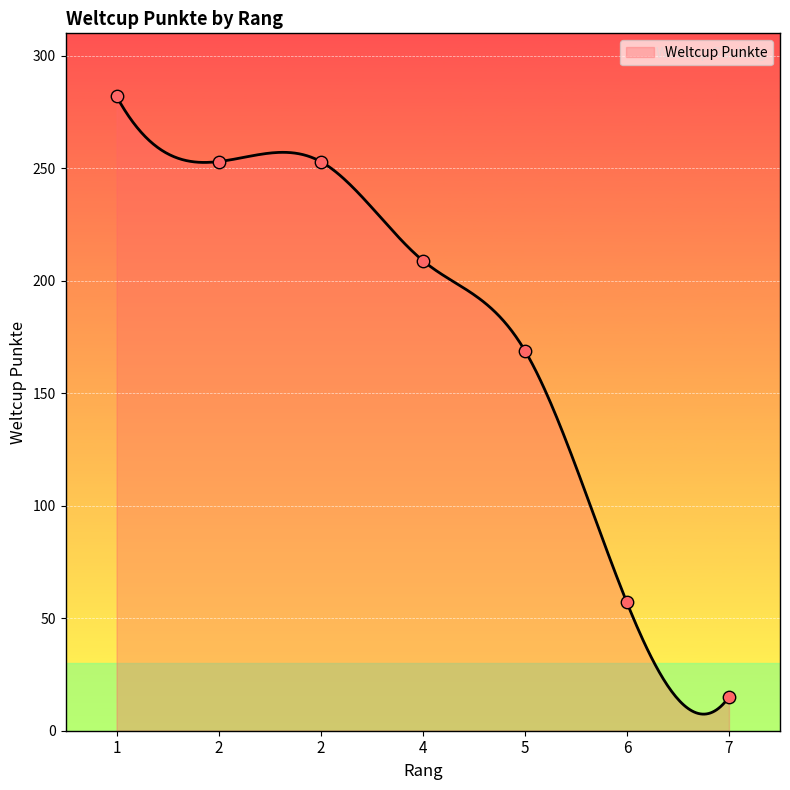

Approximately how many times larger is the value at 1 compared to 2?

1.1